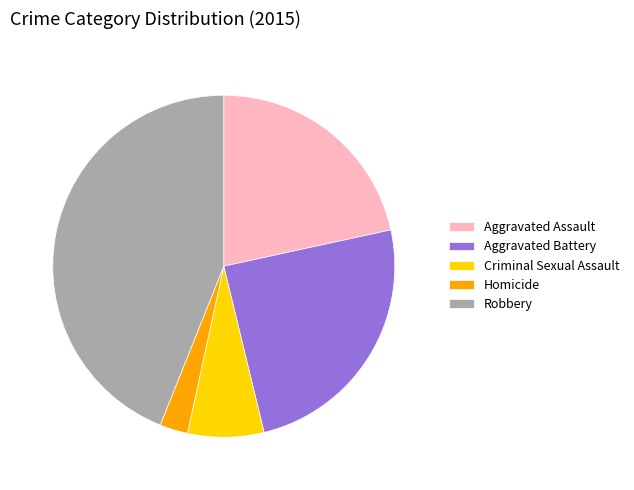

Which category has the biggest portion of the pie?

Robbery